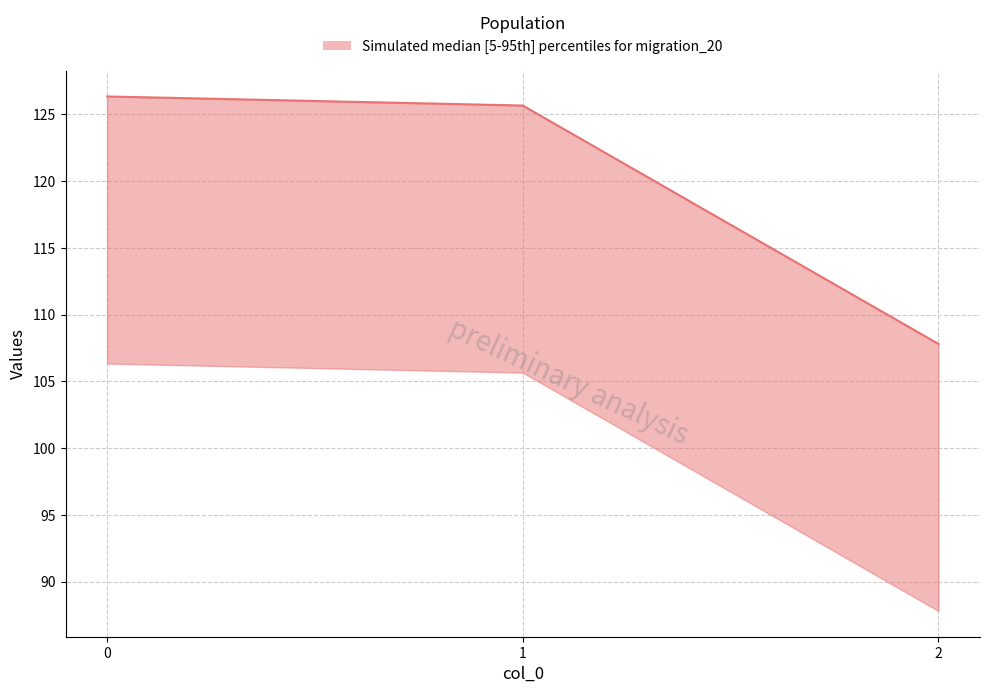

The value at 0 is 44.7. True or false?

False